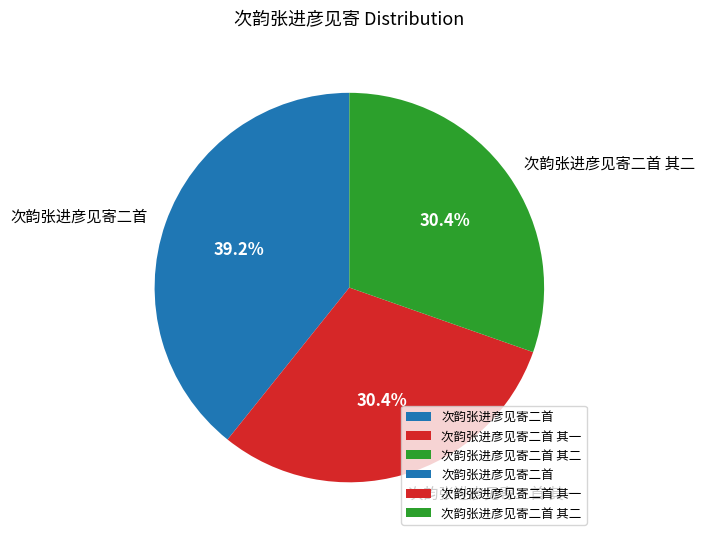

How many segments does this pie chart have?

3